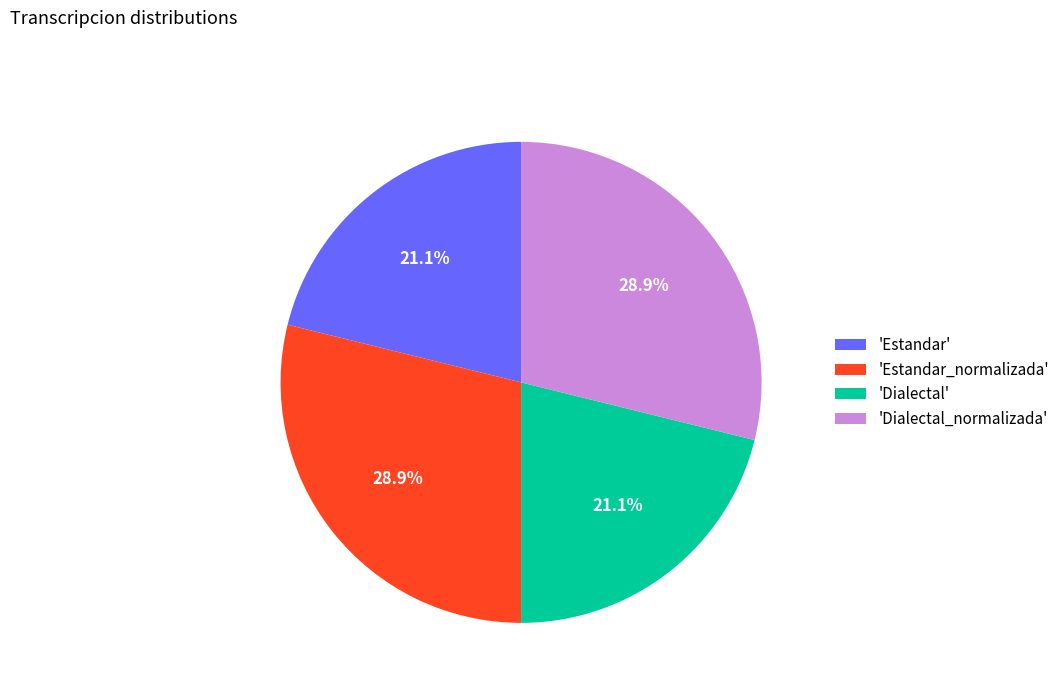

Is there any slice that represents more than half of the pie?

No